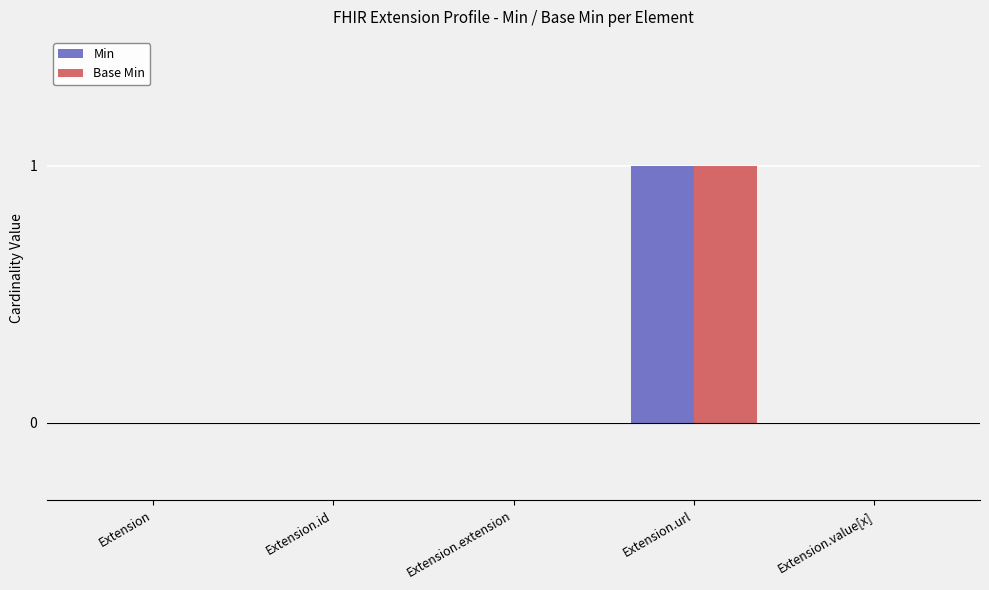

The value of Min at Extension.id is 0. True or false?

True